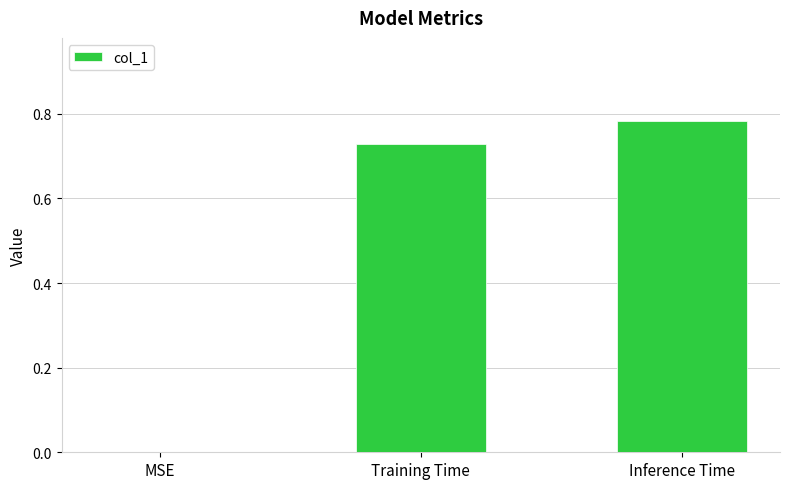

The chart shows a value of -0.5 at MSE. True or false?

False